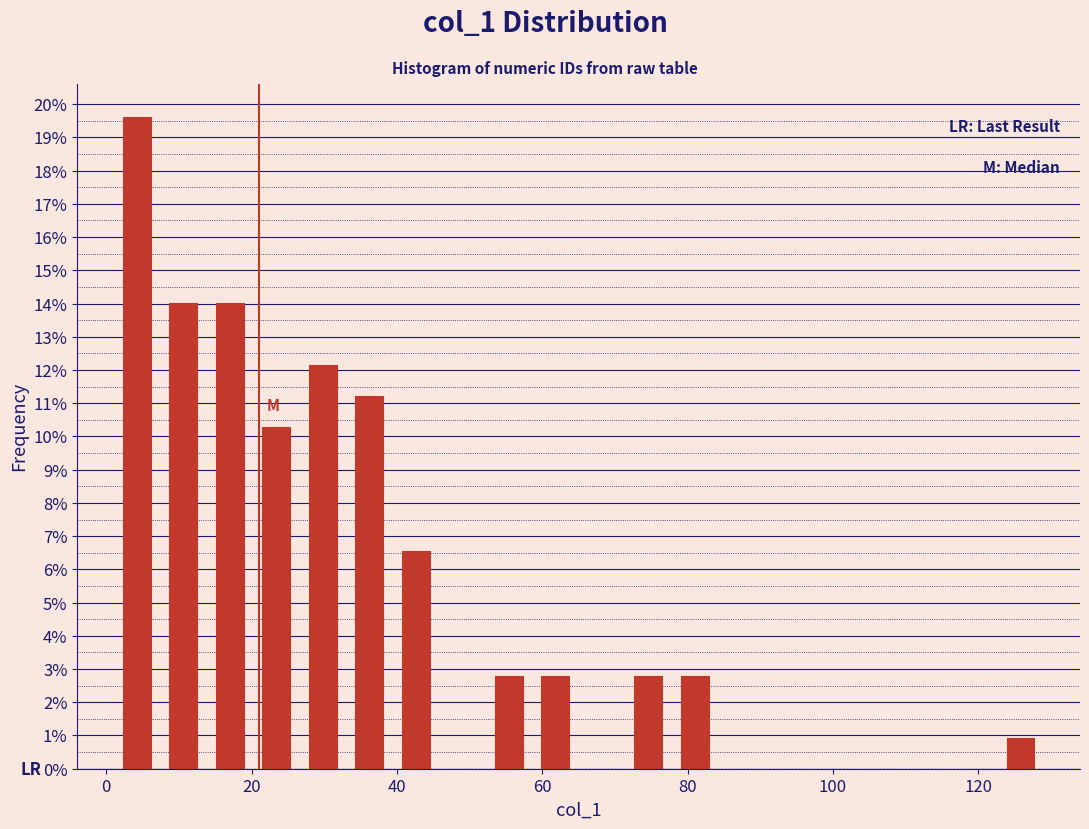

Around what value on the x-axis is the tallest bar? Give the approximate position of its centre, as read against the axis.

4